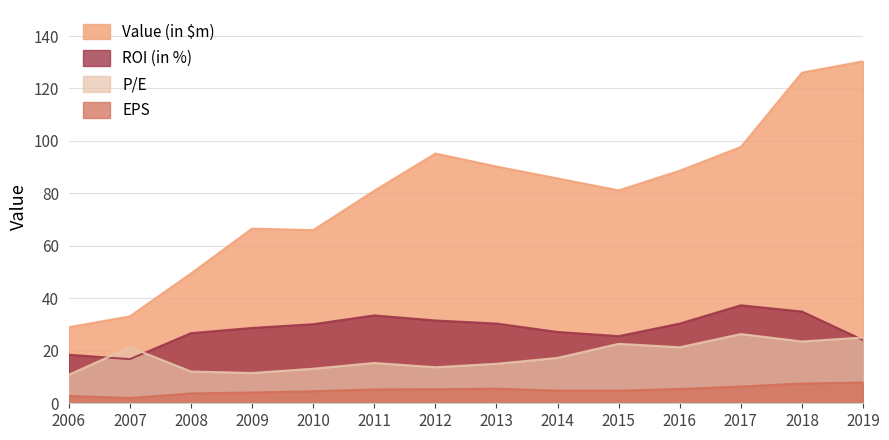

How many interior local peaks does the P/E series have?

4